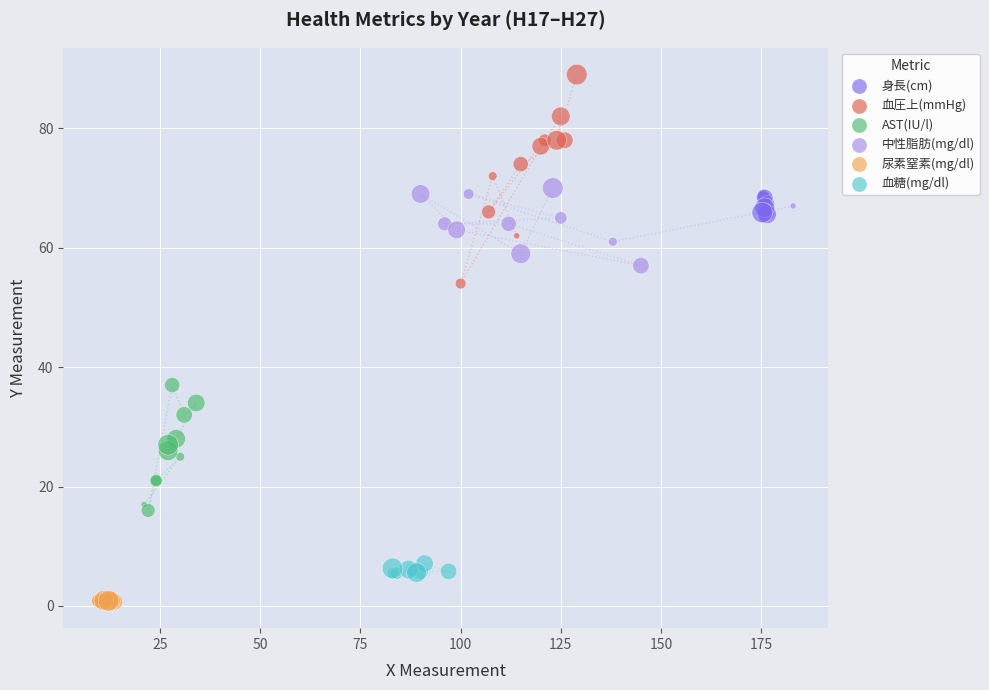

What are all the series names shown in the legend?

身長(cm), 血圧上(mmHg), AST(IU/l), 中性脂肪(mg/dl), 尿素窒素(mg/dl), 血糖(mg/dl)